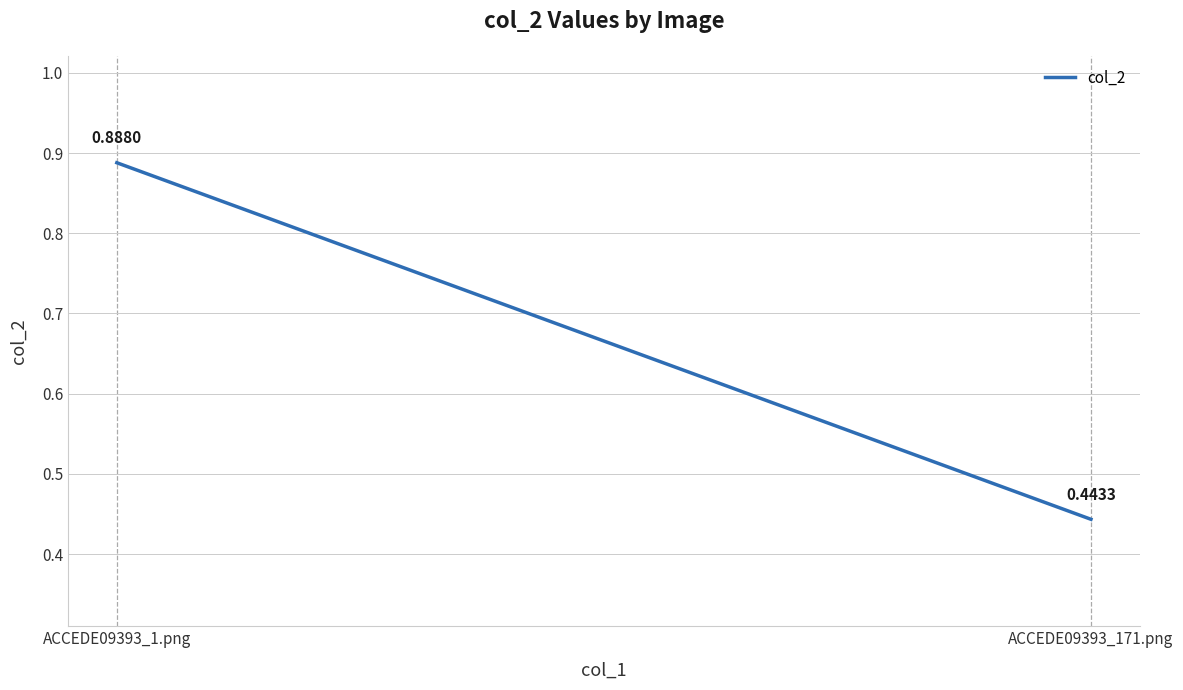

Reading right to left, what are all the values shown in this chart?

0.4	0.9